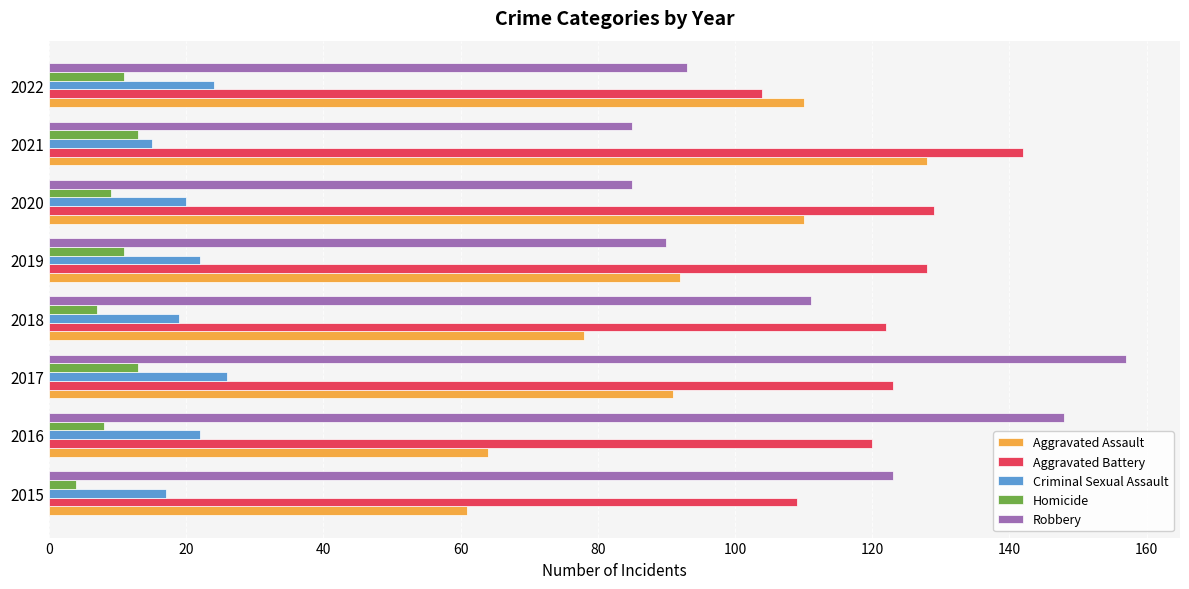

What is the sum of all Homicide values?

76